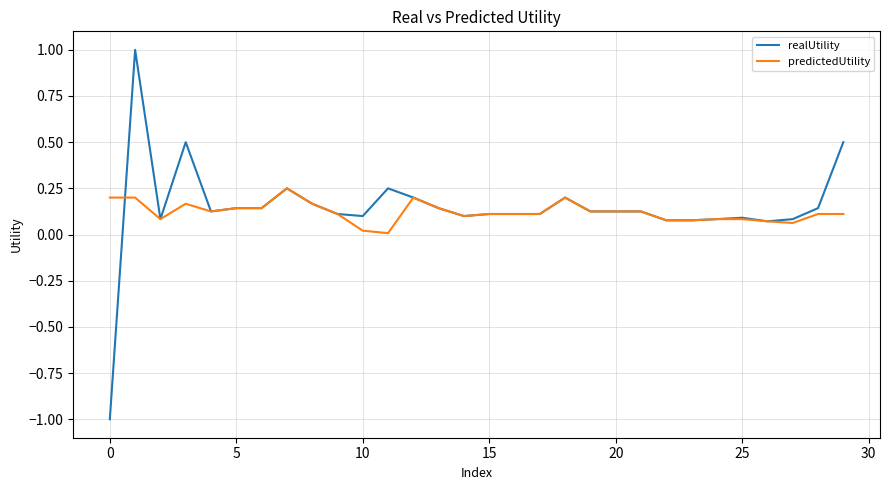

What is the difference between the second highest and second lowest values in the realUtility series?

0.4